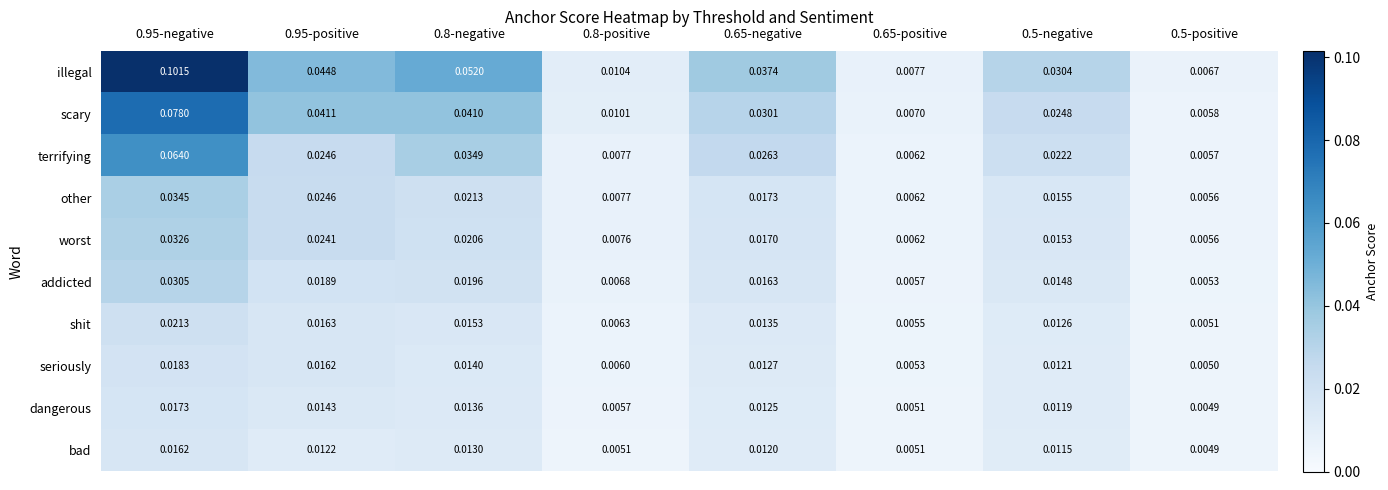

Between 0.8-negative and 0.5-positive, which series saw the biggest shift?

illegal